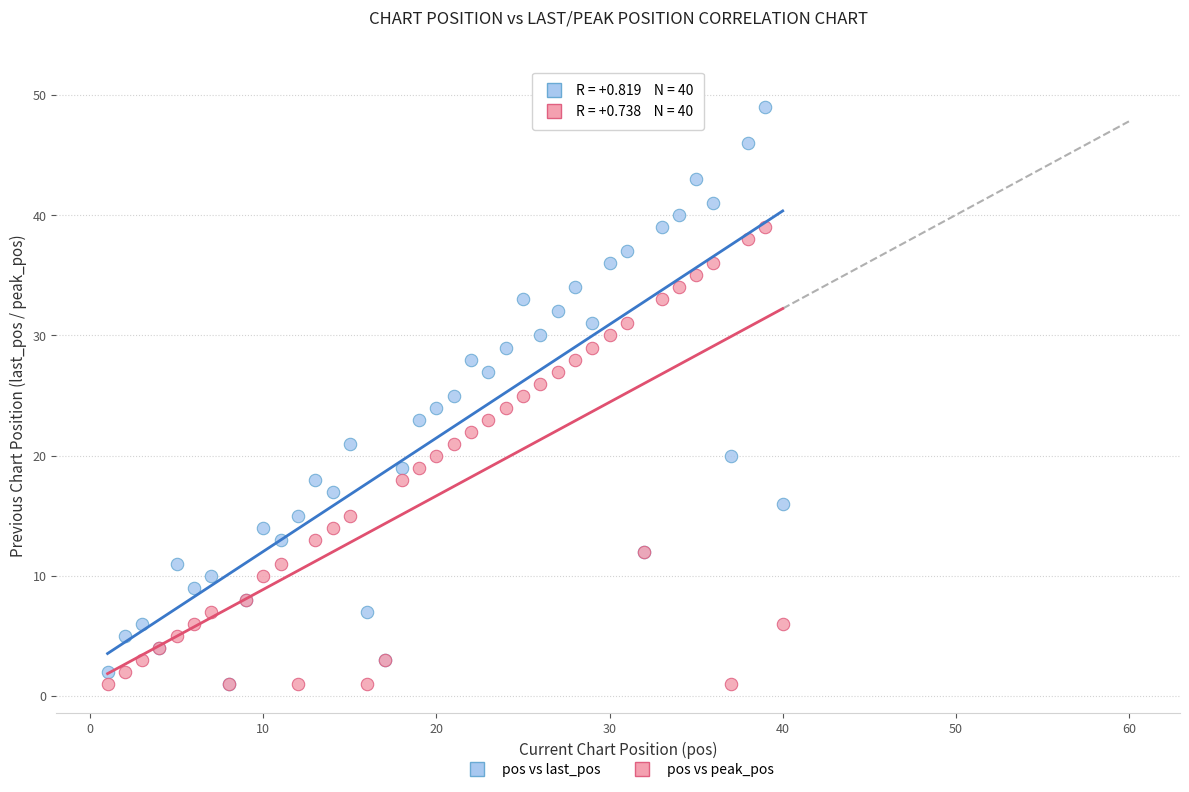

What are all the series names shown in the legend?

pos vs last_pos, pos vs peak_pos